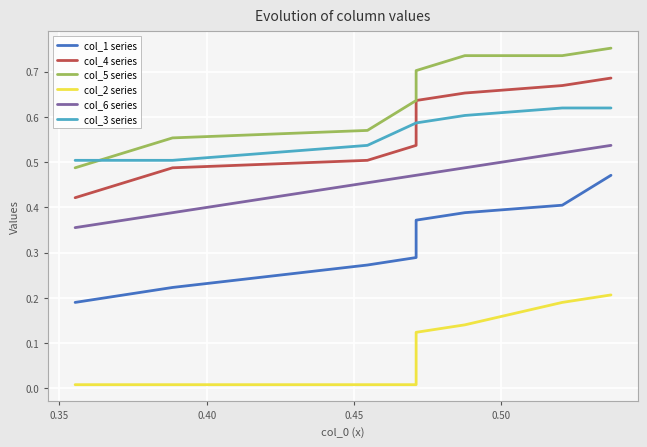

True or false: col_1 series and col_2 series cross at least once.

False